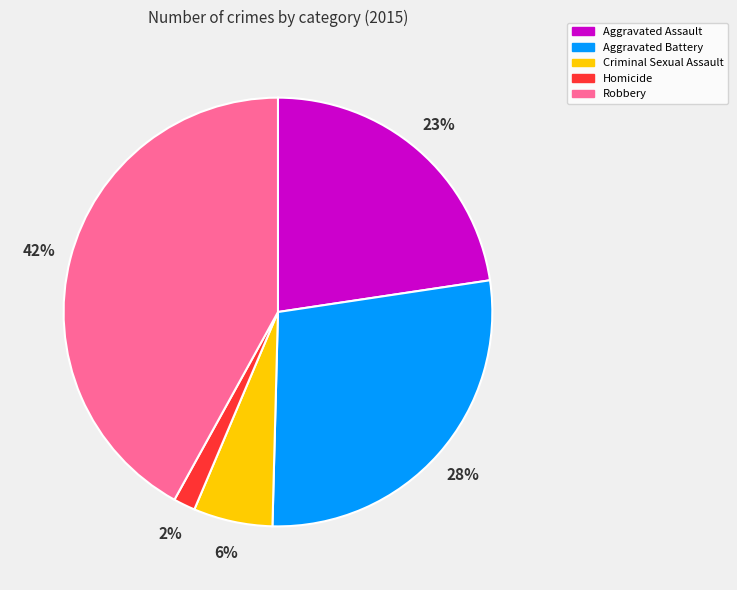

Which category has the biggest portion of the pie?

Robbery